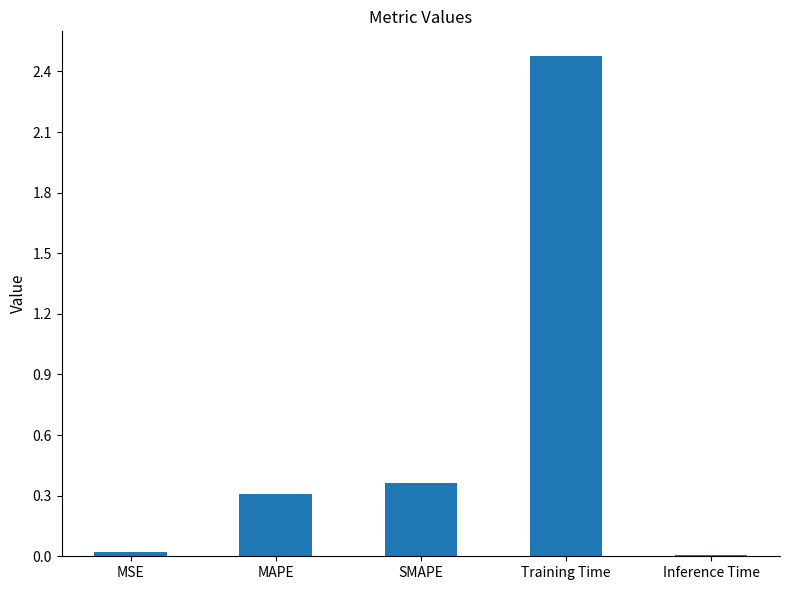

How many series are shown in this chart?

1